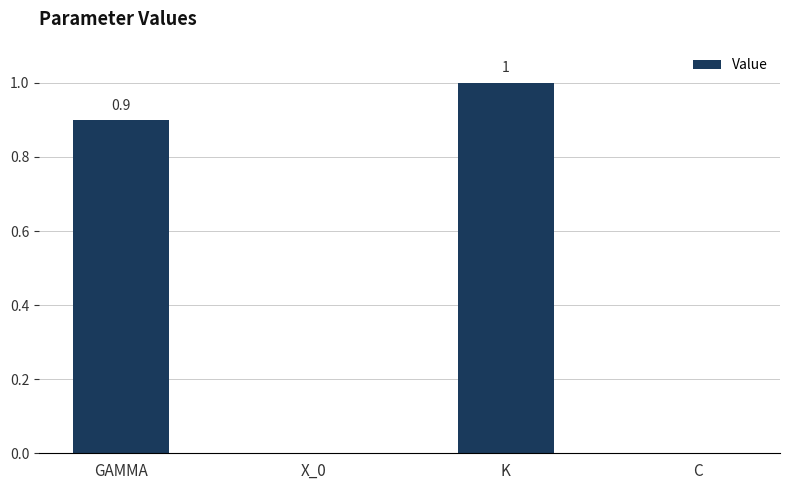

The chart shows a value of 1.0 at K. True or false?

True